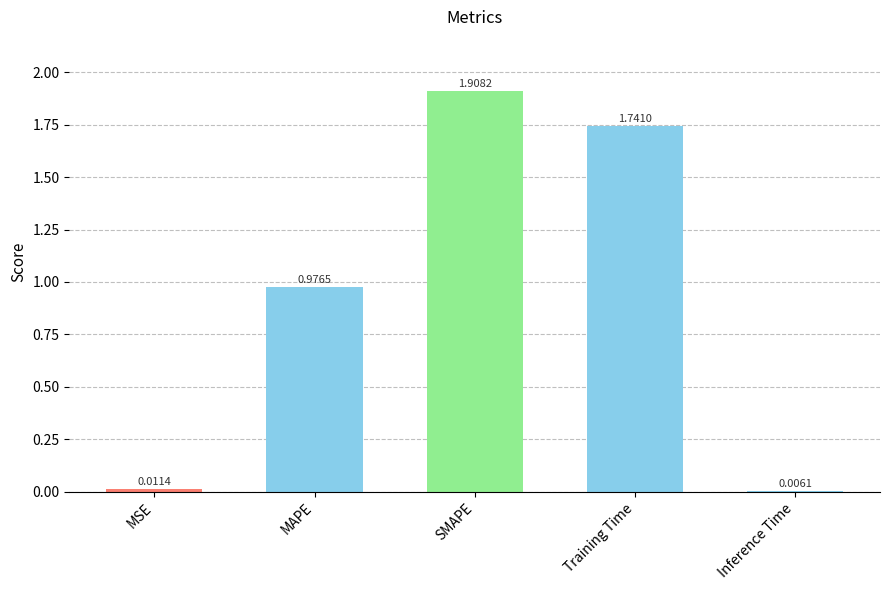

What is the sum of the values at SMAPE and Inference Time?

1.9